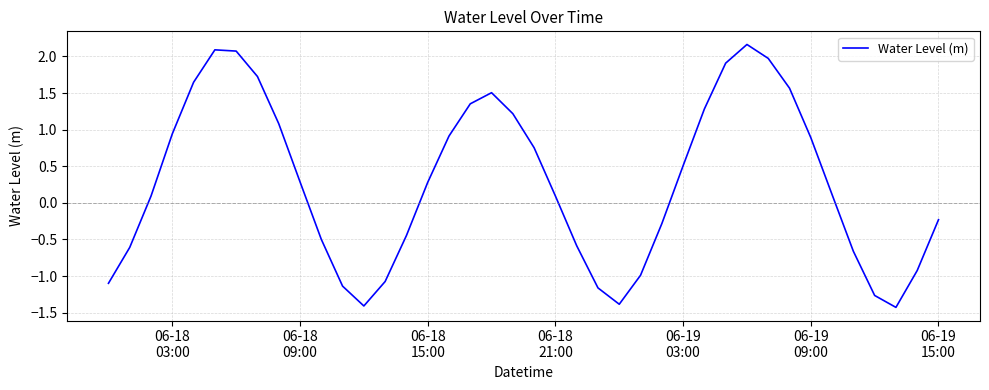

What is the difference between the maximum and minimum values?

3.6